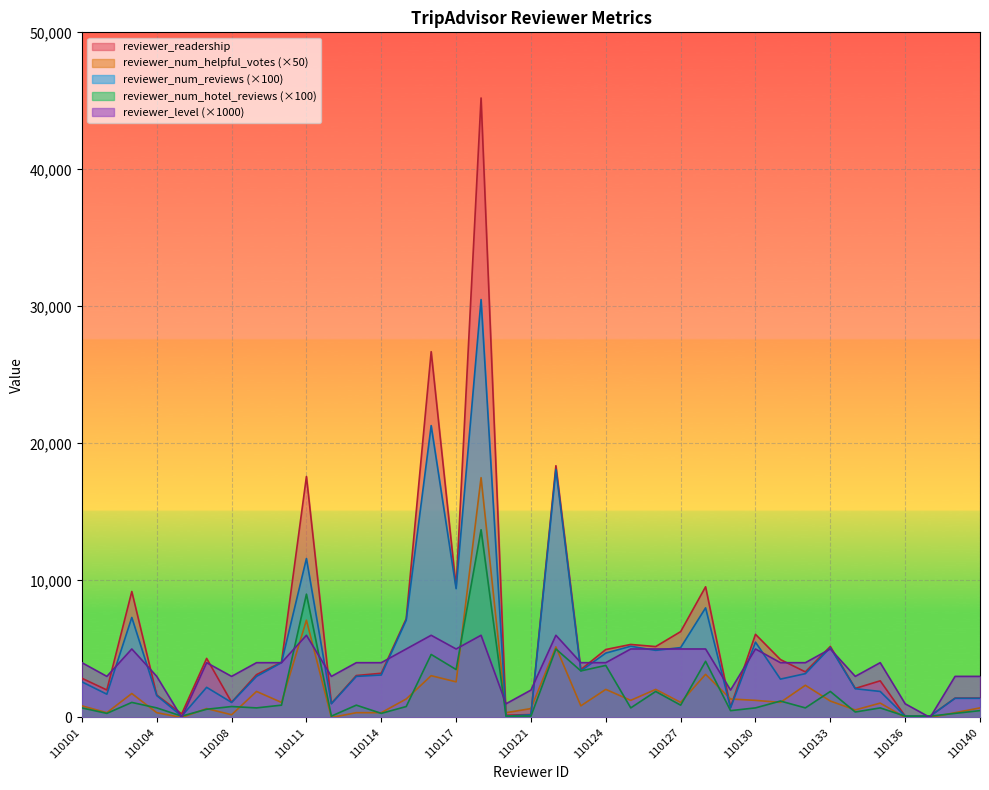

What is the spread (max minus min) of values at 110103?

8095